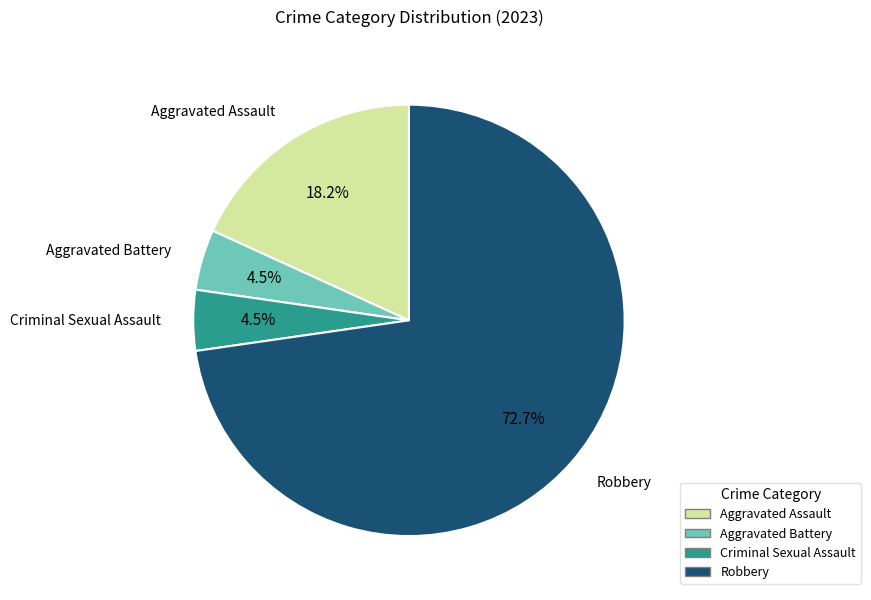

The Aggravated Assault slice represents 26% of the pie. True or false?

False